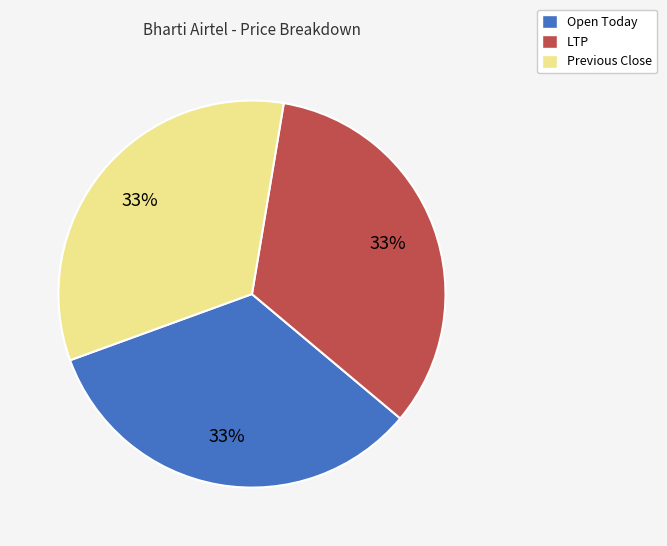

Combined, do Previous Close and LTP account for over 50%?

Yes